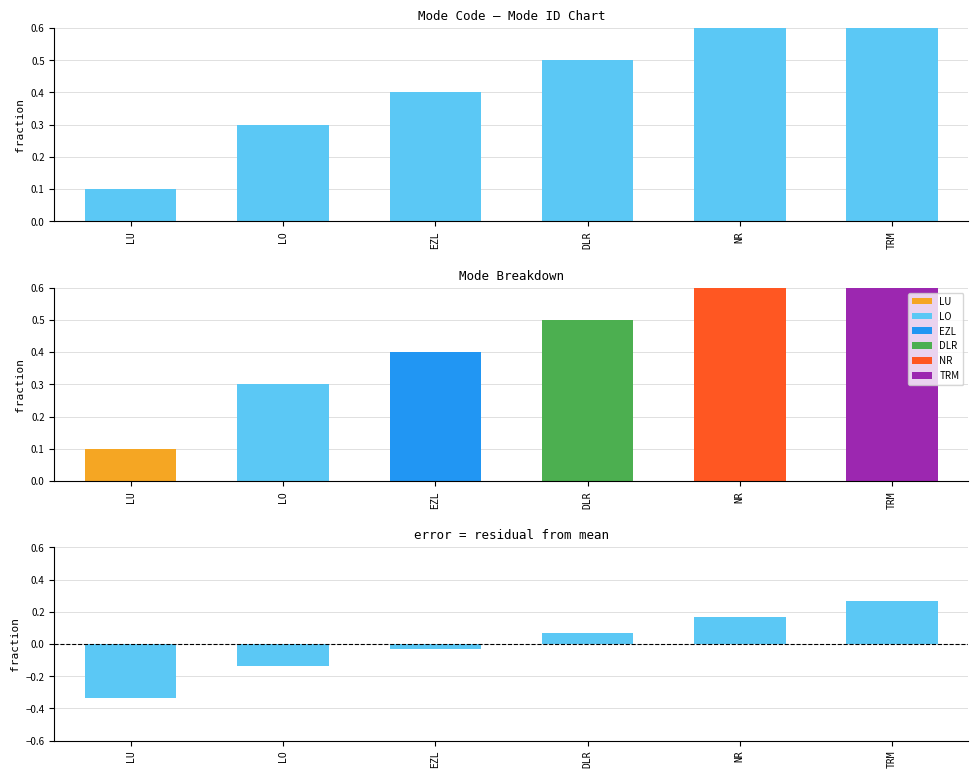

Which series changed the most between LU and DLR?

modeID